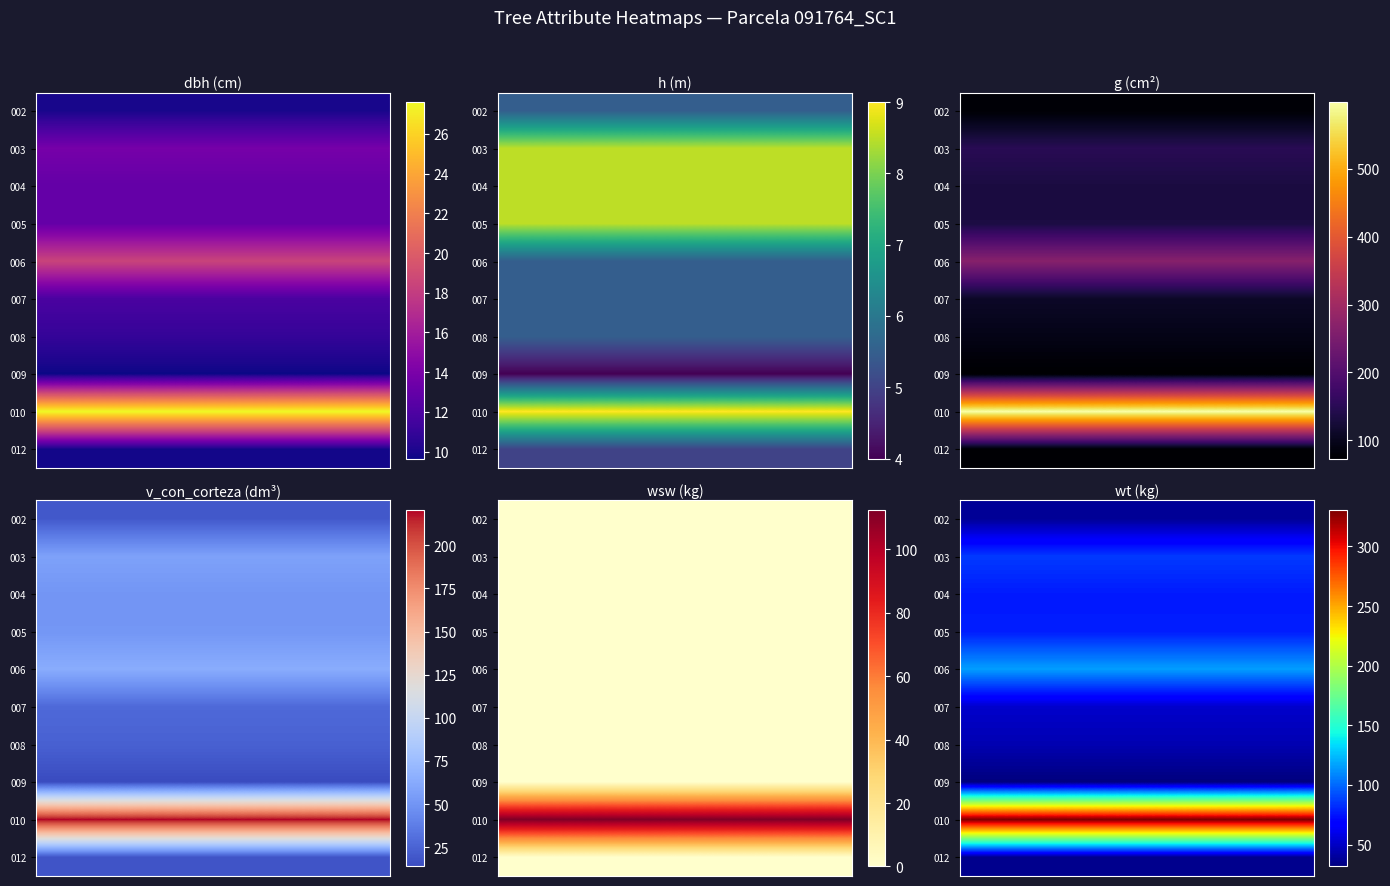

What is the sum of all 004 values?

461.4